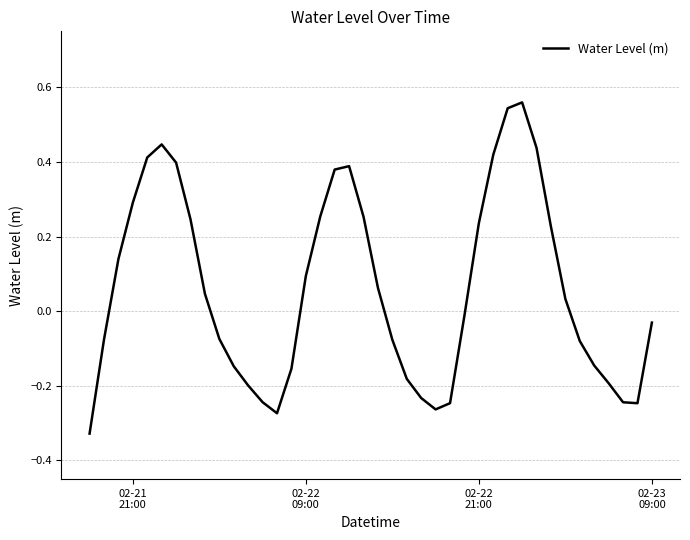

True or false: the data has more than 2 interior local peaks.

True